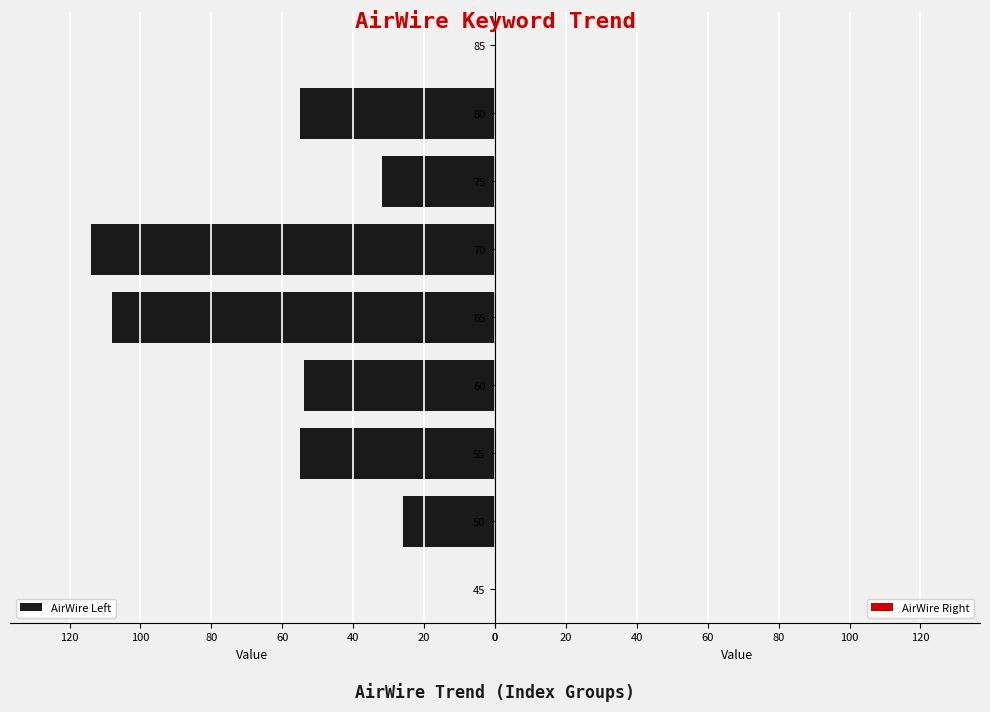

The chart shows a value of 94 at 10. True or false?

False